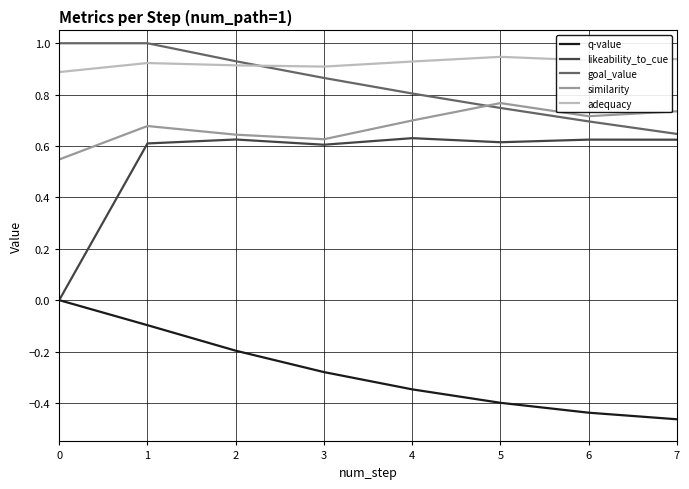

Count the number of categories in the chart.

8